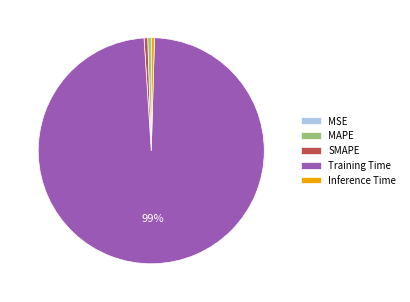

Do Inference Time and SMAPE together represent more than half of the pie?

No